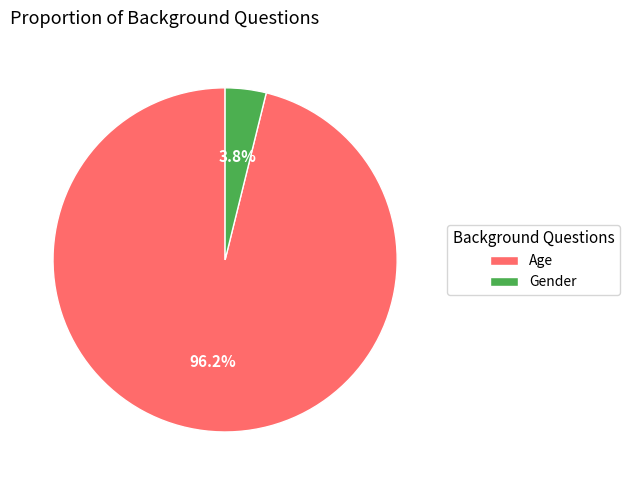

To the nearest percent, what is the average slice percentage?

50%